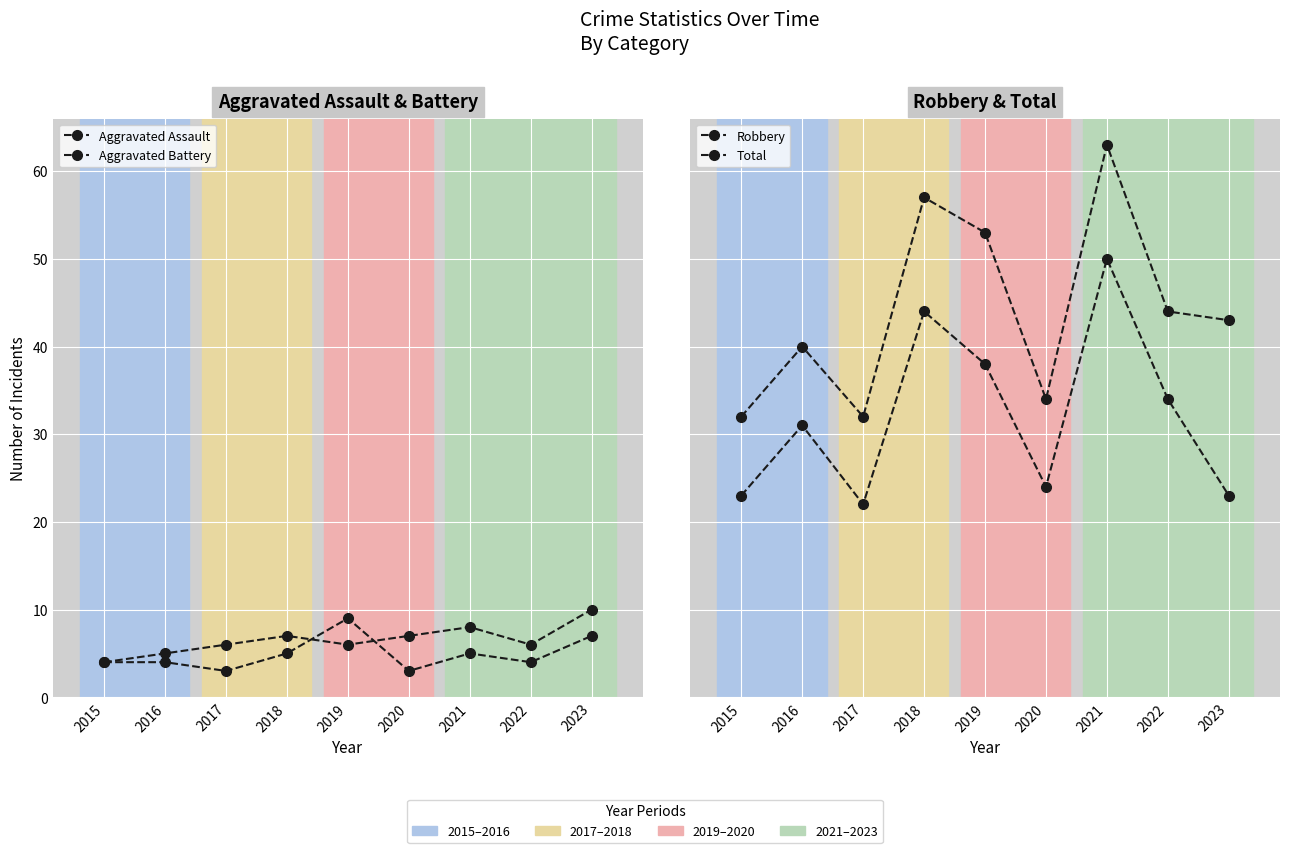

Where is the first local maximum for Aggravated Assault?

2019